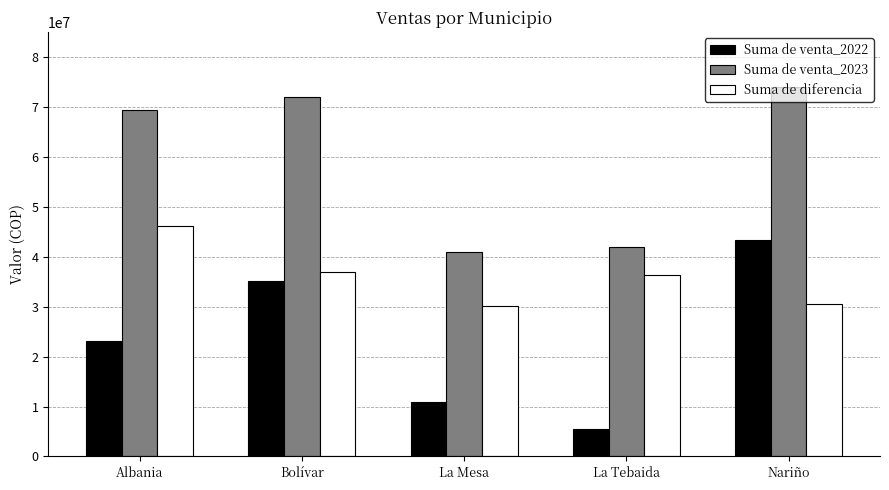

The value of Suma de diferencia at La Tebaida is 24569595. True or false?

False